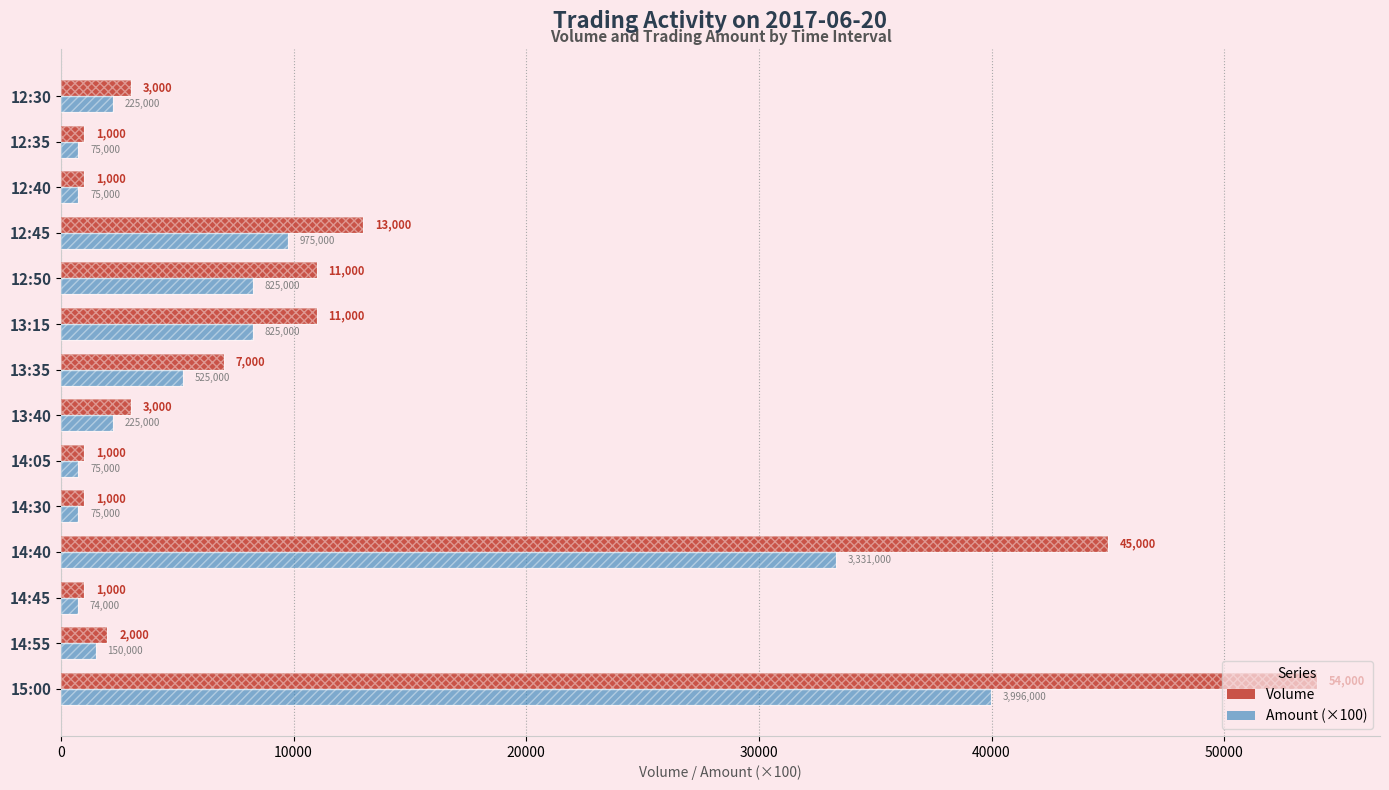

How many bars are there in each group?

2